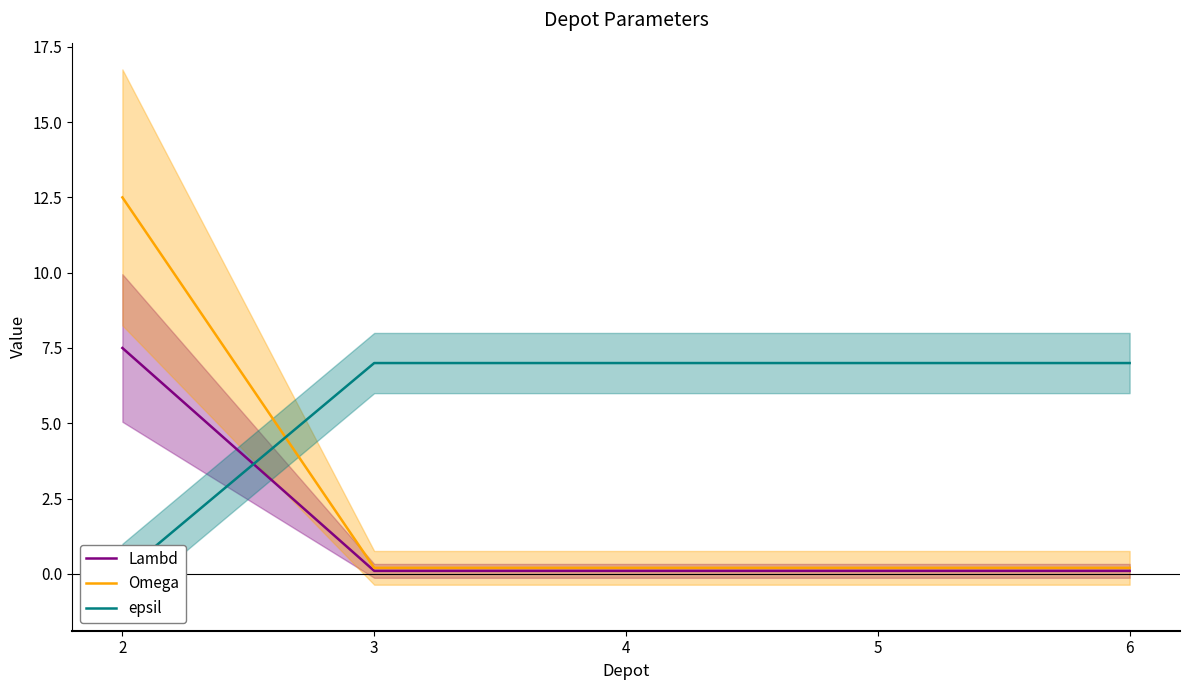

Between which two adjacent categories do Omega and epsil first intersect?

2 and 3